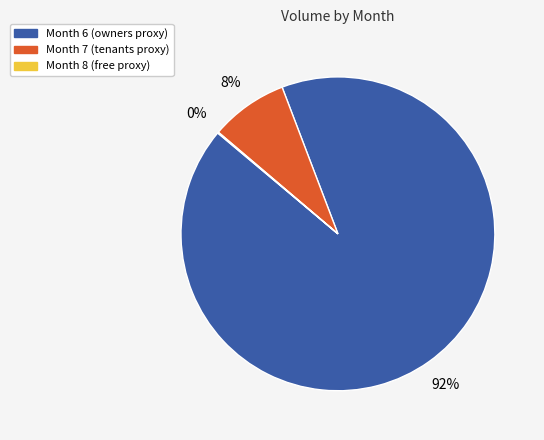

Which slice is the largest?

Month 6